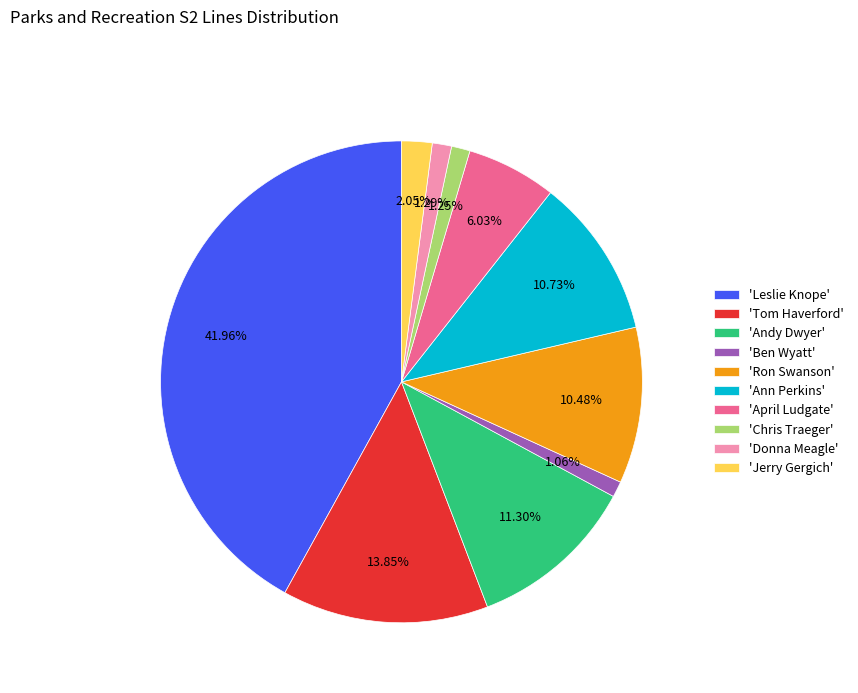

Do 'Ron Swanson' and 'Leslie Knope' together represent more than half of the pie?

Yes